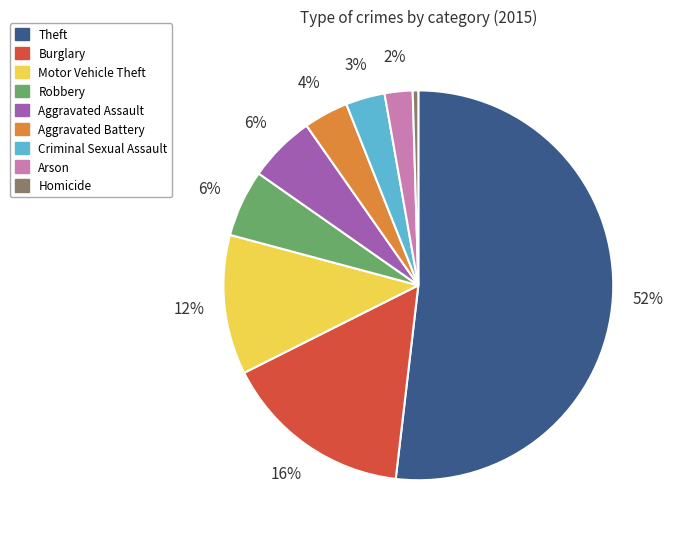

Is there any slice that represents more than half of the pie?

Yes